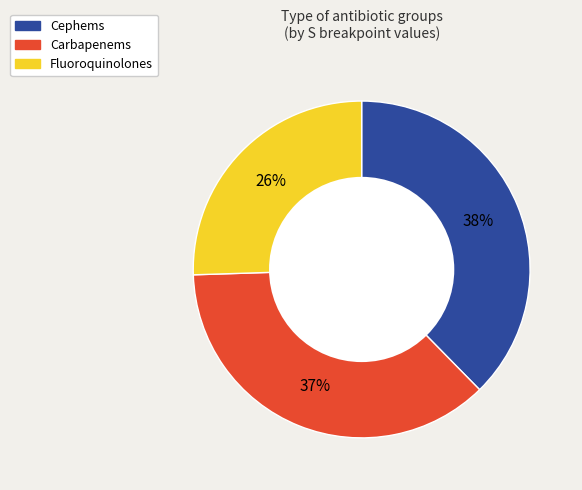

To the nearest percent, what is the average slice percentage?

33%